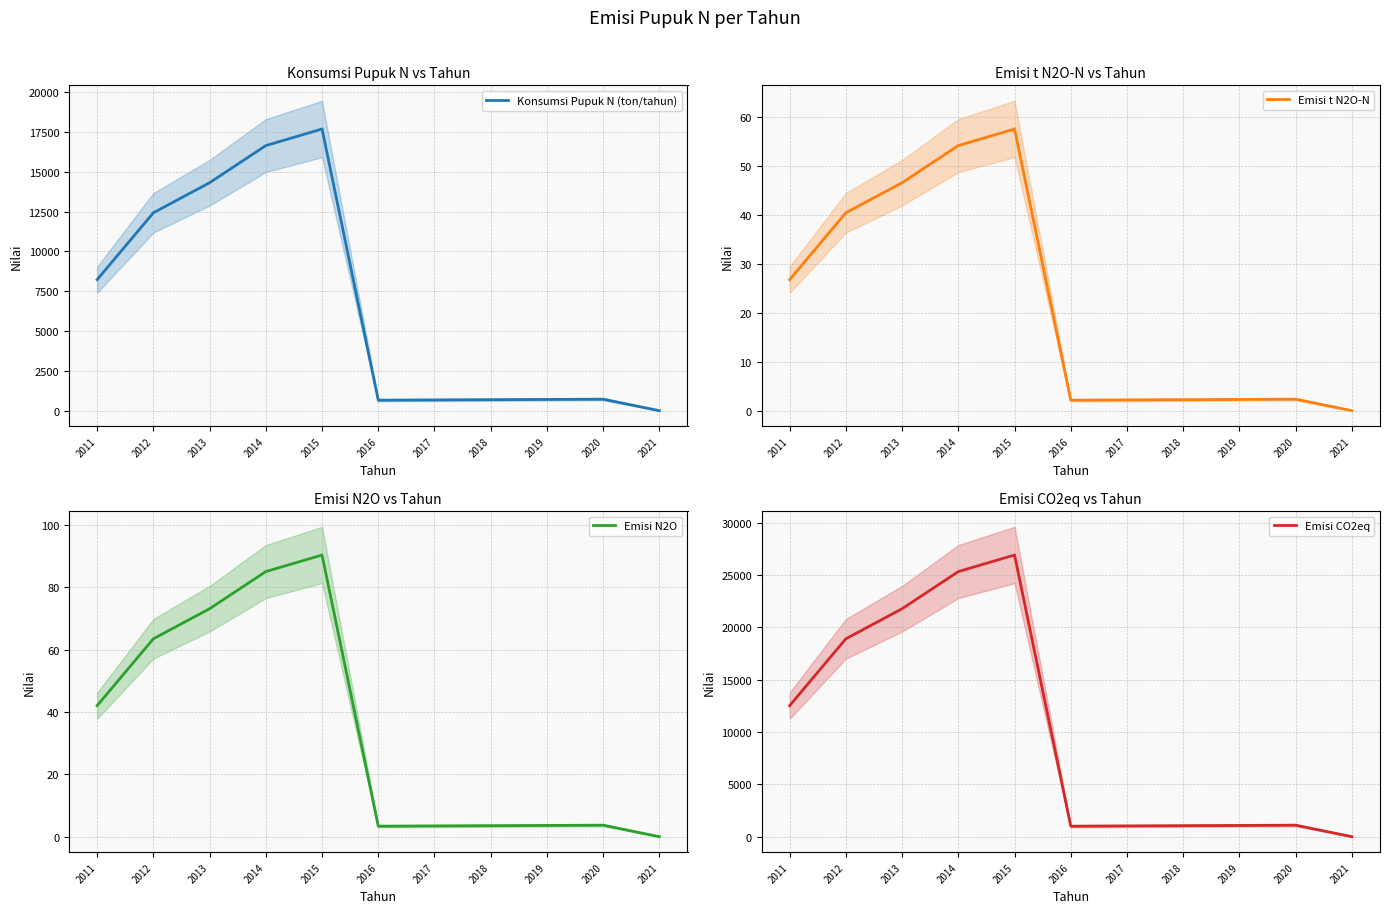

At which label does Emisi t N2O-N first exceed 2?

2011